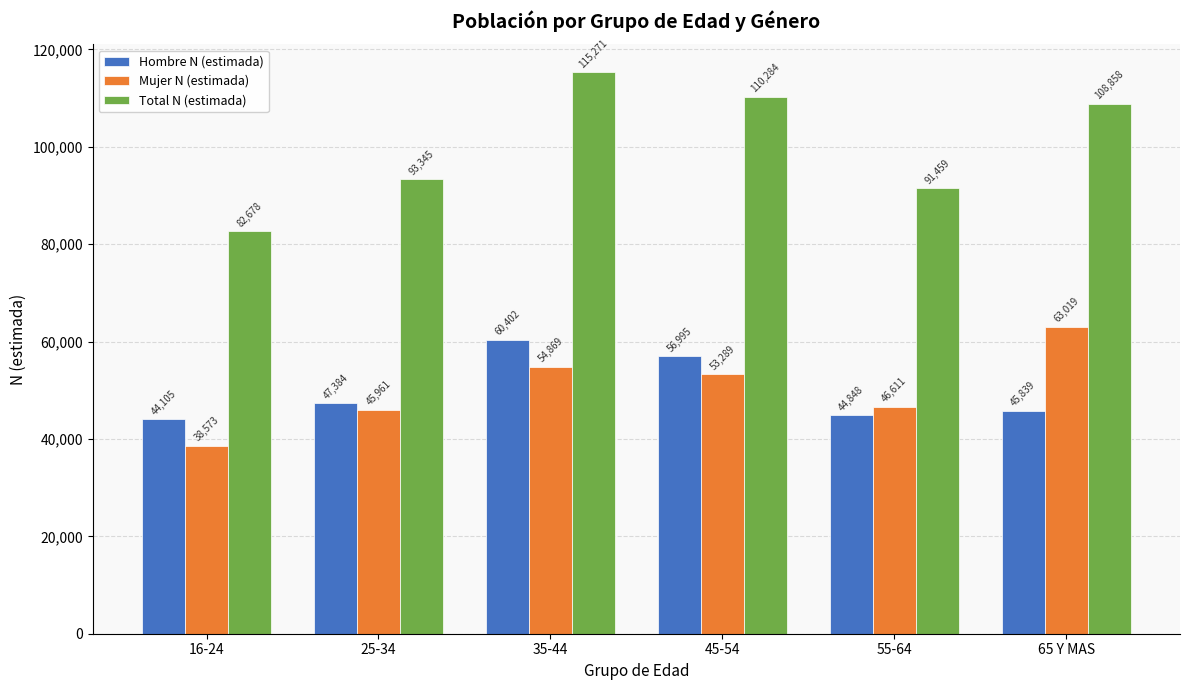

Does the chart contain stacked bars?

No